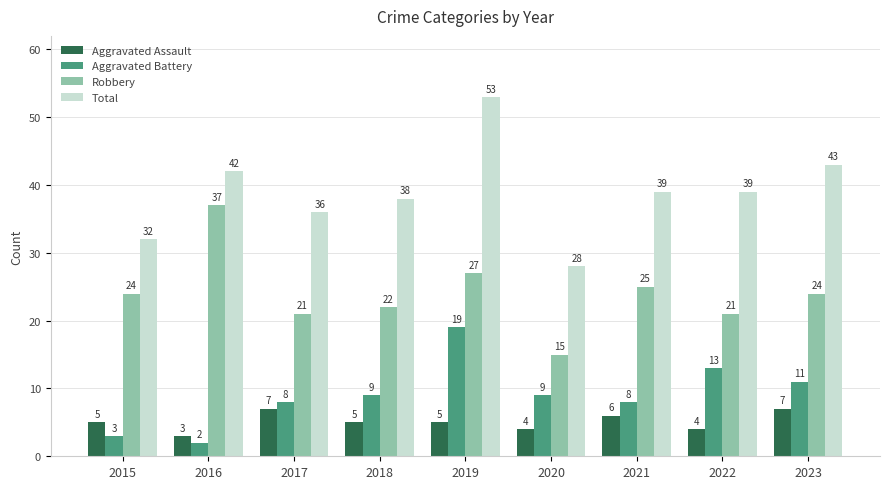

Is it true that Total equals 17 at 2021?

False